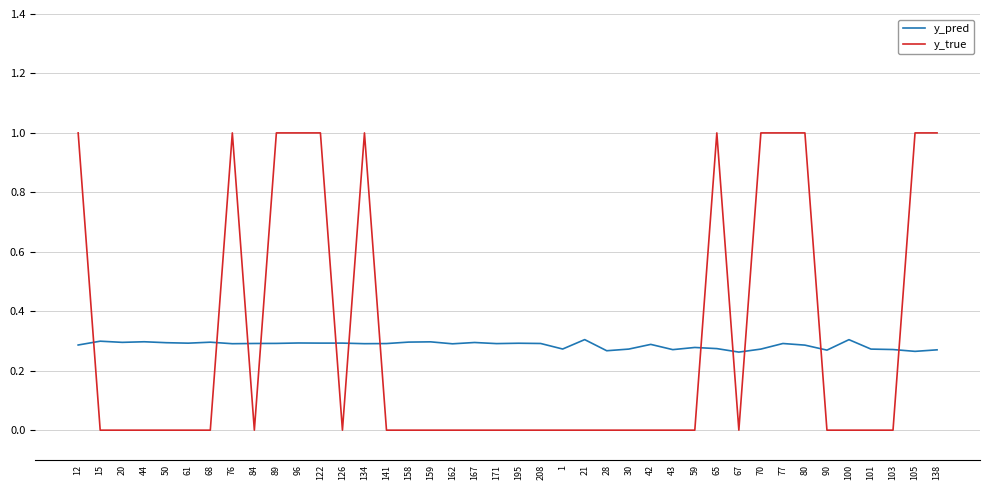

The y_true series shows 0.0 at 126. True or false?

True